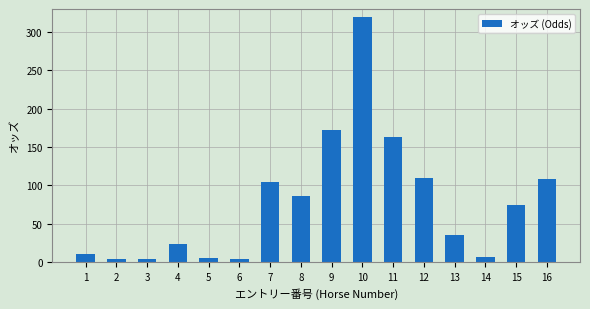

What is the sum of all values?

1232.0